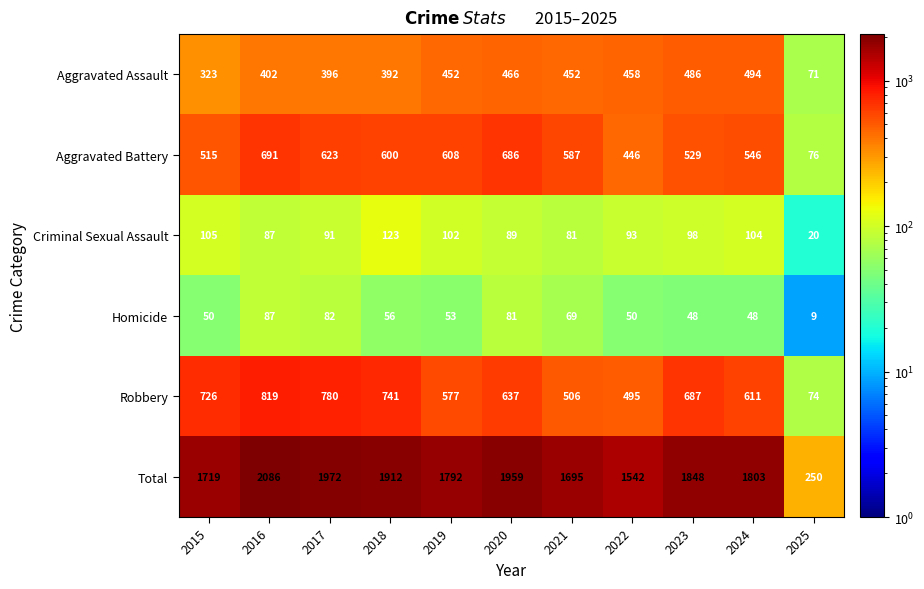

Which series has the largest total across all categories?

Total